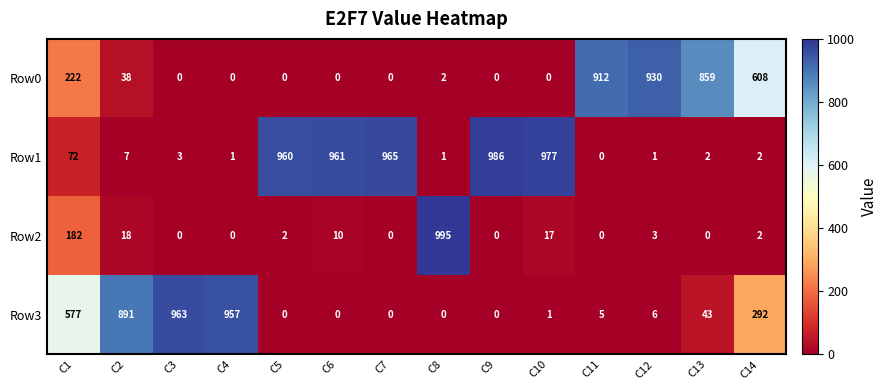

Which series has the largest total across all categories?

Row1